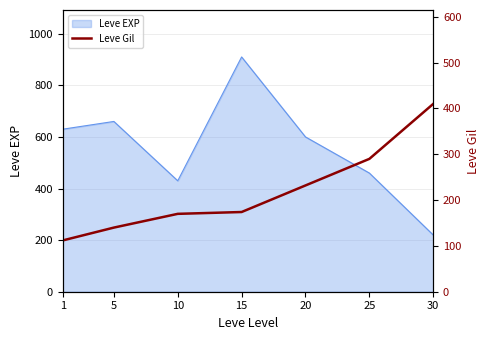

List the labels in order of Leve EXP value, largest first.

15, 5, 1, 20, 25, 10, 30